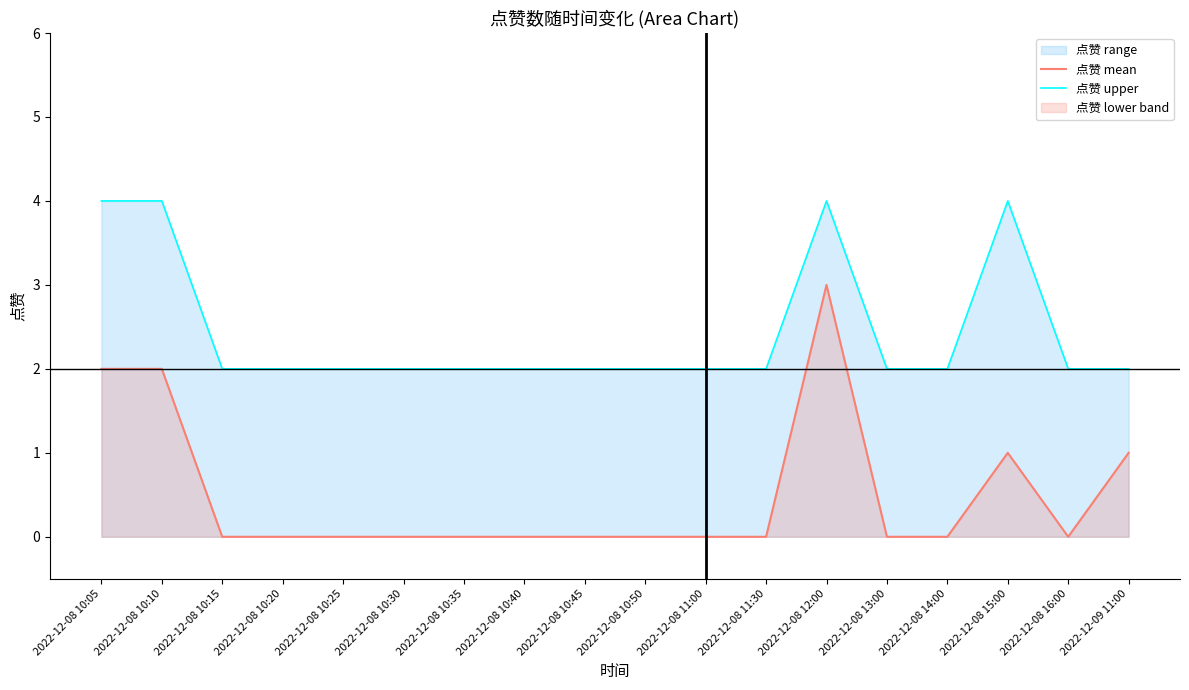

True or false: 点赞 upper has more than 0 points higher than both neighbors.

True